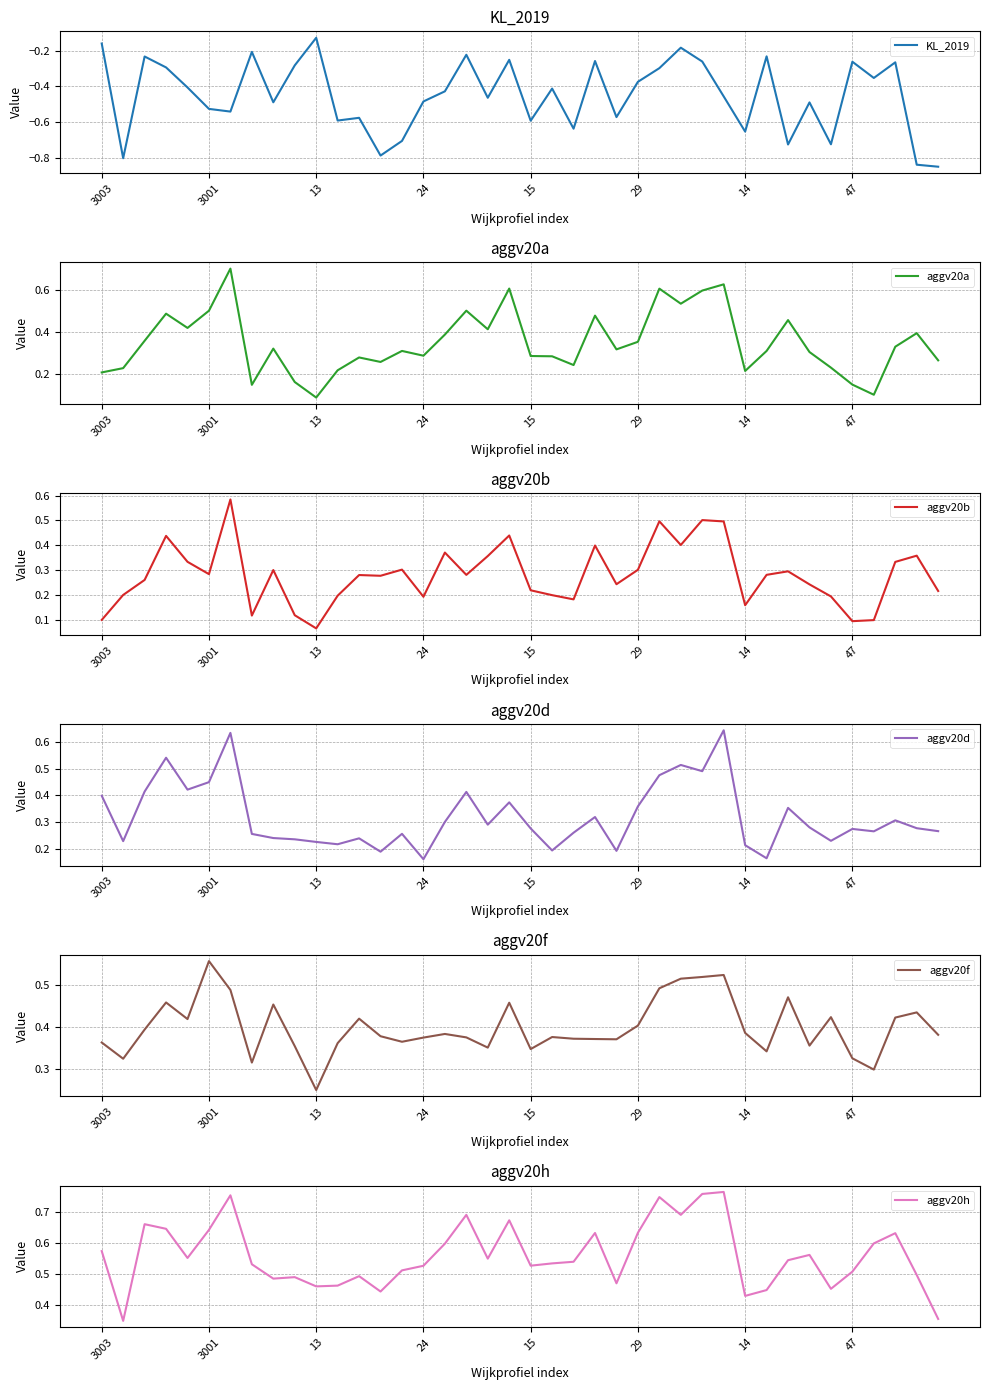

The KL_2019 series shows -0.1 at 47. True or false?

False